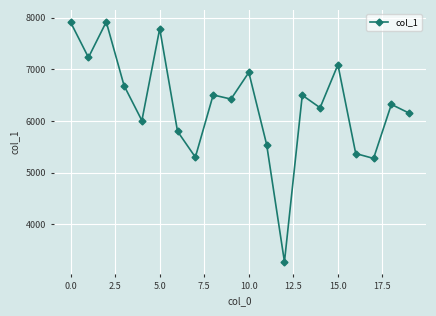

What is the greatest value displayed?

7922